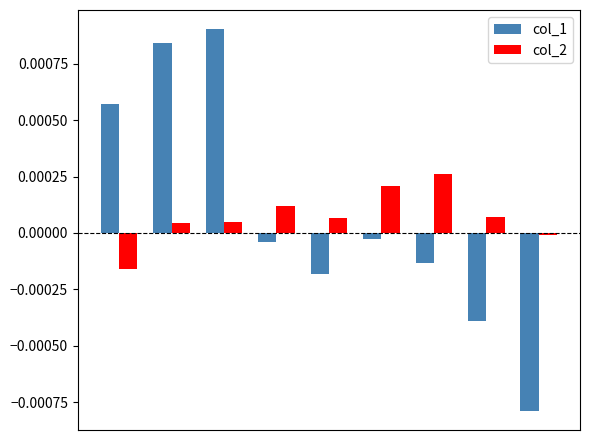

What are all the series names shown in the legend?

col_1, col_2